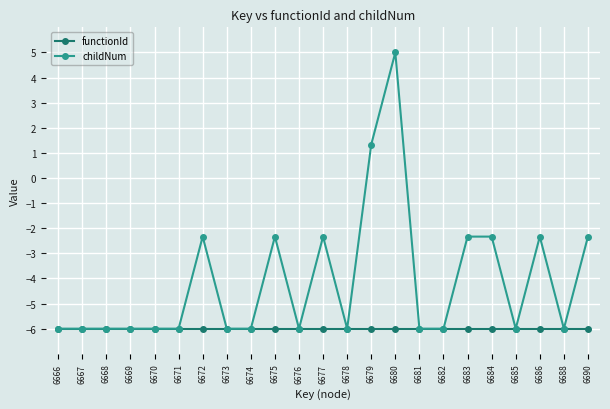

What are all the series names shown in the legend?

functionId, childNum